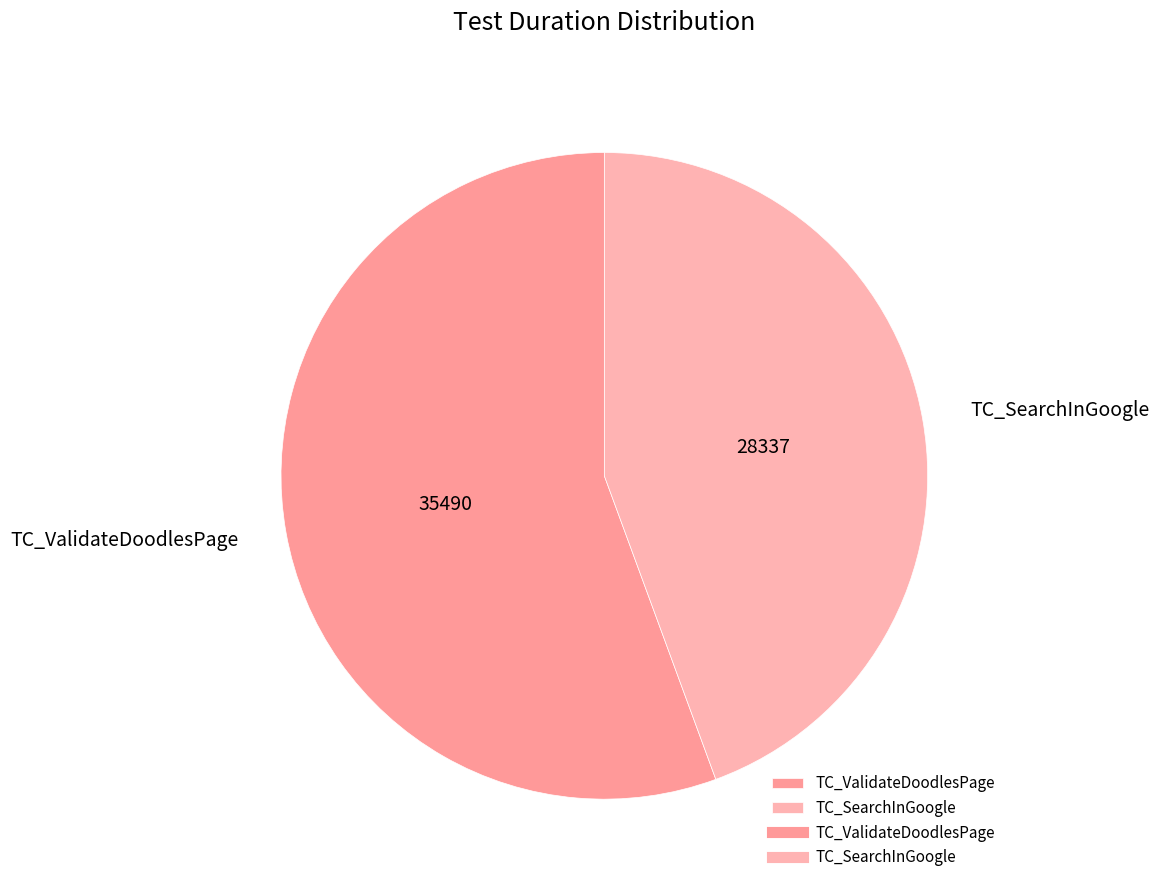

What is the largest slice in the pie chart?

TC_ValidateDoodlesPage